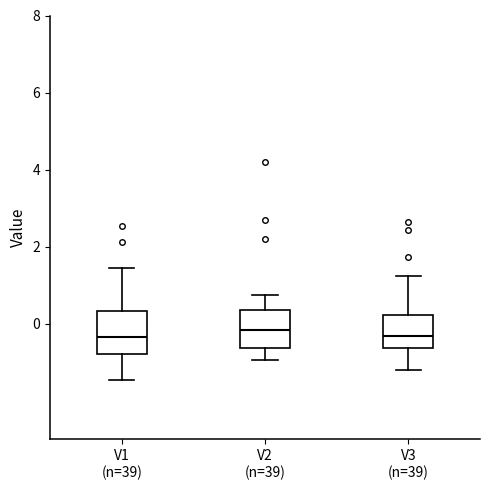

Reading left to right, transcribe this box plot: for each box, give where its median line is, the range the box spans, and where its two whiskers end, as read against the y-axis. The values are not printed on the chart, so give them approximately, as read against the axis.

V1 (n=39): median -0.4, box -0.8 to 0.4, whiskers -1.4 to 1.4
V2 (n=39): median -0.2, box -0.6 to 0.4, whiskers -1.0 to 0.8
V3 (n=39): median -0.4, box -0.6 to 0.2, whiskers -1.2 to 1.2